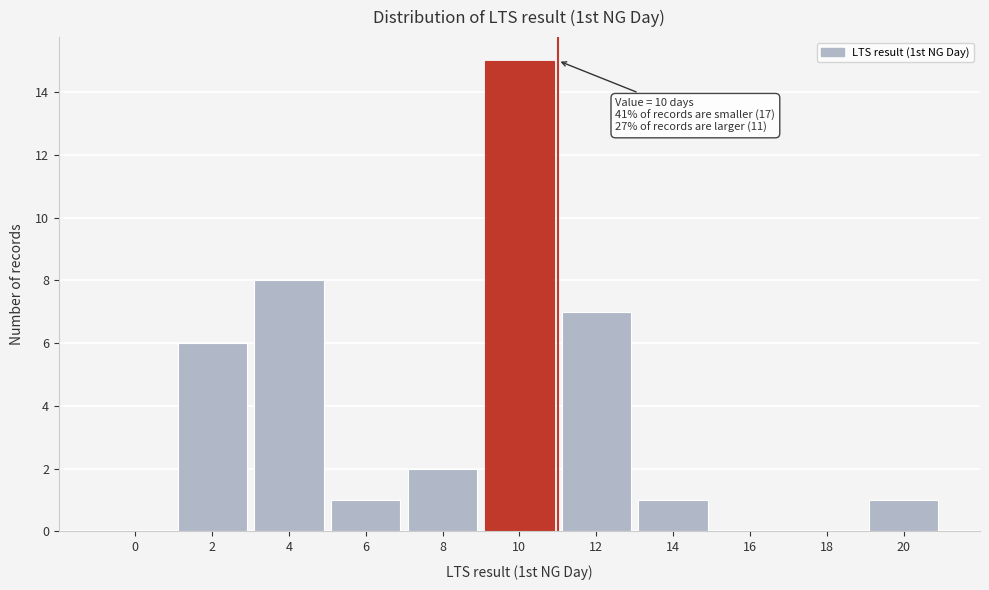

Reading right to left, extract all data points from this chart.

20=1	18=0	16=0	14=1	12=7	10=15	8=2	6=1	4=8	2=6	0=0